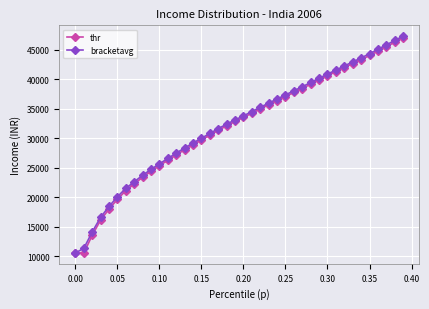

What is the value of the thr point at the 5th from the left?

18033.9